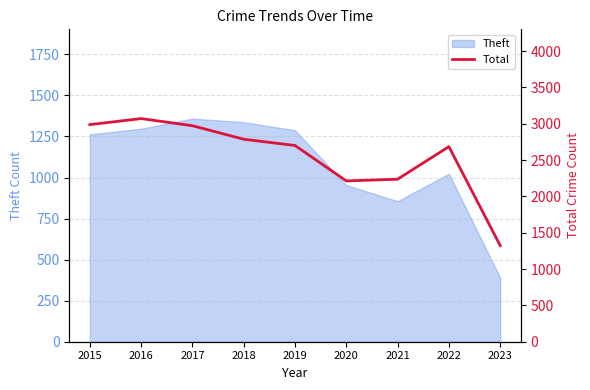

List the labels in order of value, smallest first.

2023, 2020, 2021, 2022, 2019, 2018, 2017, 2015, 2016